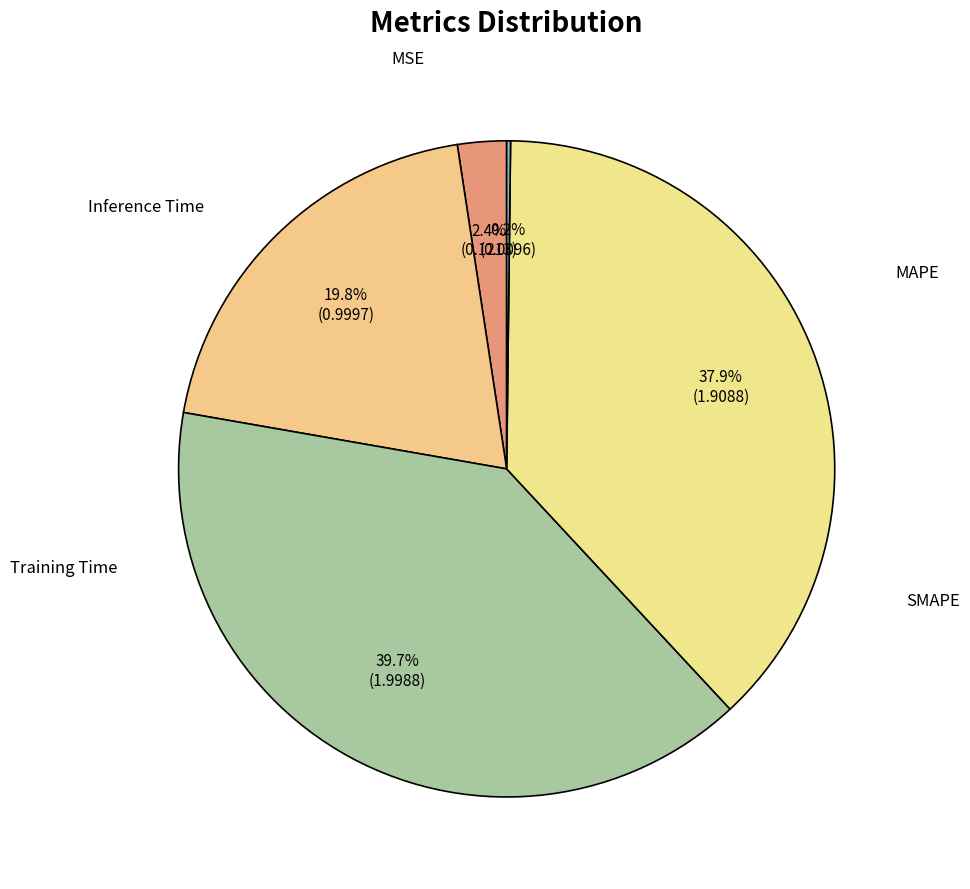

Which category has the biggest portion of the pie?

SMAPE